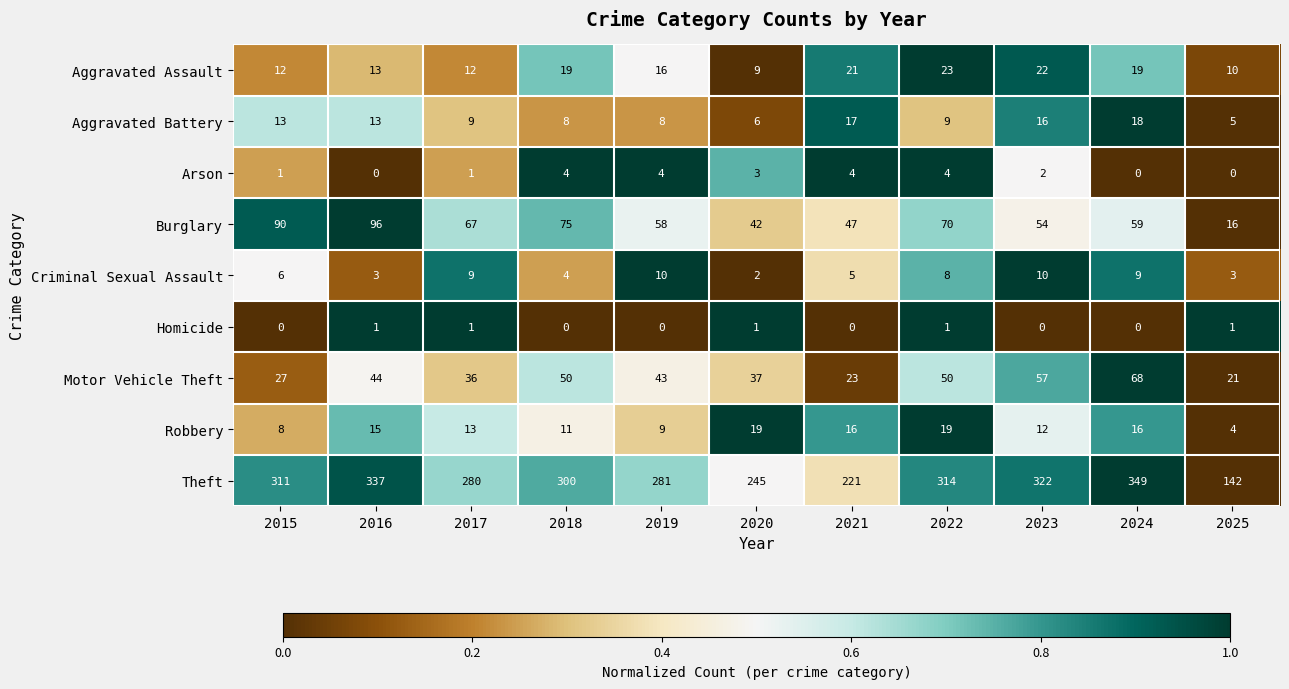

What is the difference between the highest and lowest values at 2025?

142